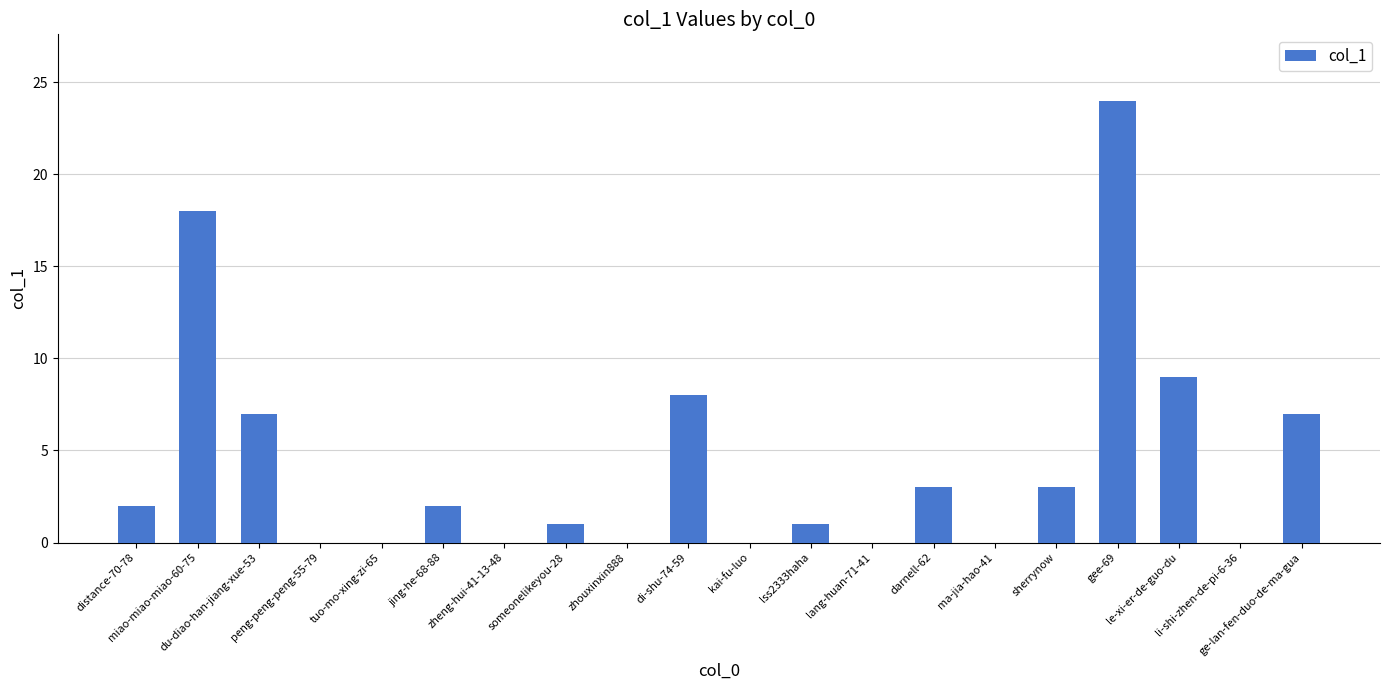

What is the sum of all values?

85